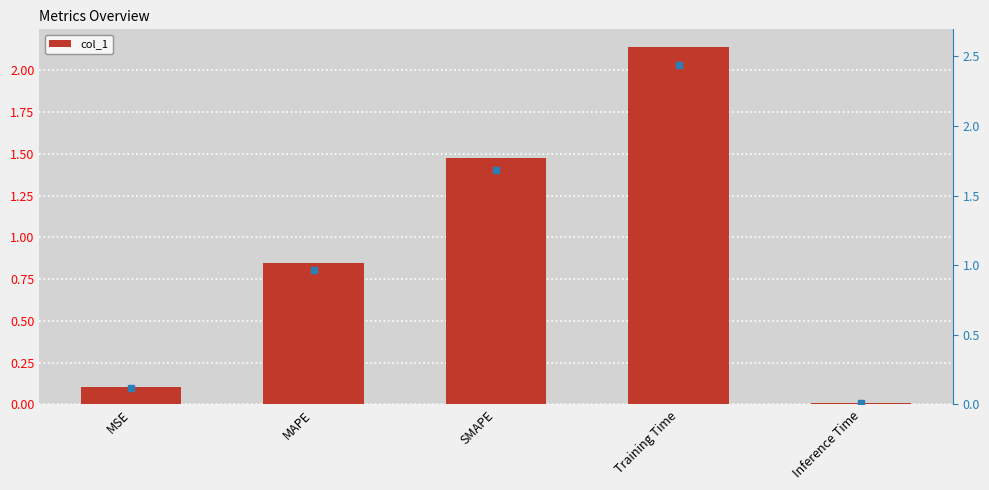

What is the difference between the values at Training Time and SMAPE?

0.7